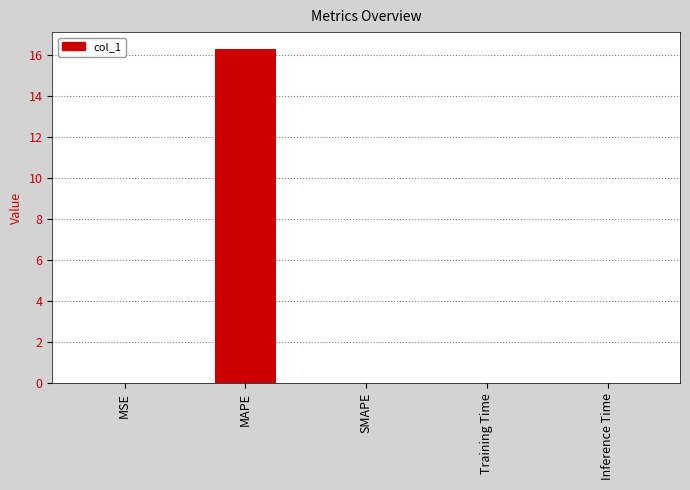

What is the greatest value displayed?

16.3